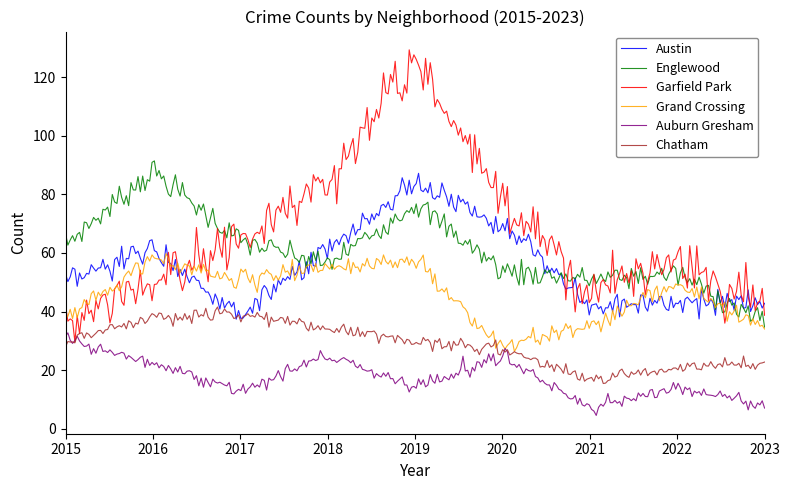

Reading right to left, what are all the values shown in this chart?

Austin: 2023=42	2022=44	2021=42	2020=70	2019=84	2018=60	2017=39	2016=62	2015=49
Englewood: 2023=36	2022=53	2021=51	2020=54	2019=77	2018=56	2017=64	2016=88	2015=63
Garfield Park: 2023=41	2022=58	2021=48	2020=79	2019=126	2018=86	2017=65	2016=51	2015=36
Grand Crossing: 2023=34	2022=50	2021=35	2020=28	2019=57	2018=56	2017=50	2016=58	2015=38
Auburn Gresham: 2023=8	2022=14	2021=7	2020=25	2019=14	2018=25	2017=13	2016=22	2015=31
Chatham: 2023=22	2022=21	2021=17	2020=27	2019=30	2018=34	2017=39	2016=38	2015=30